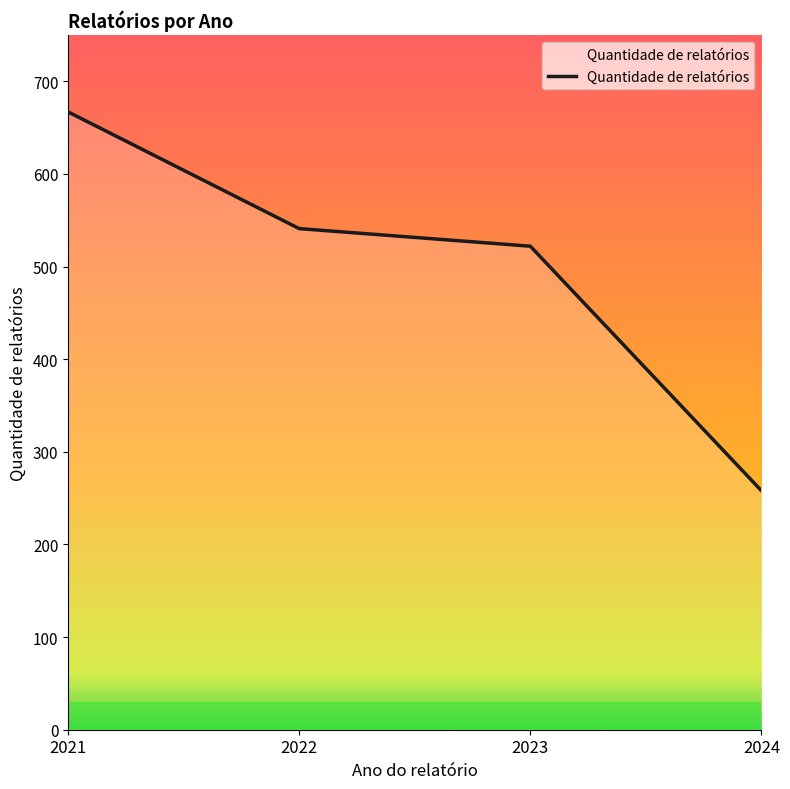

Does the chart display data point markers on the line(s)?

No